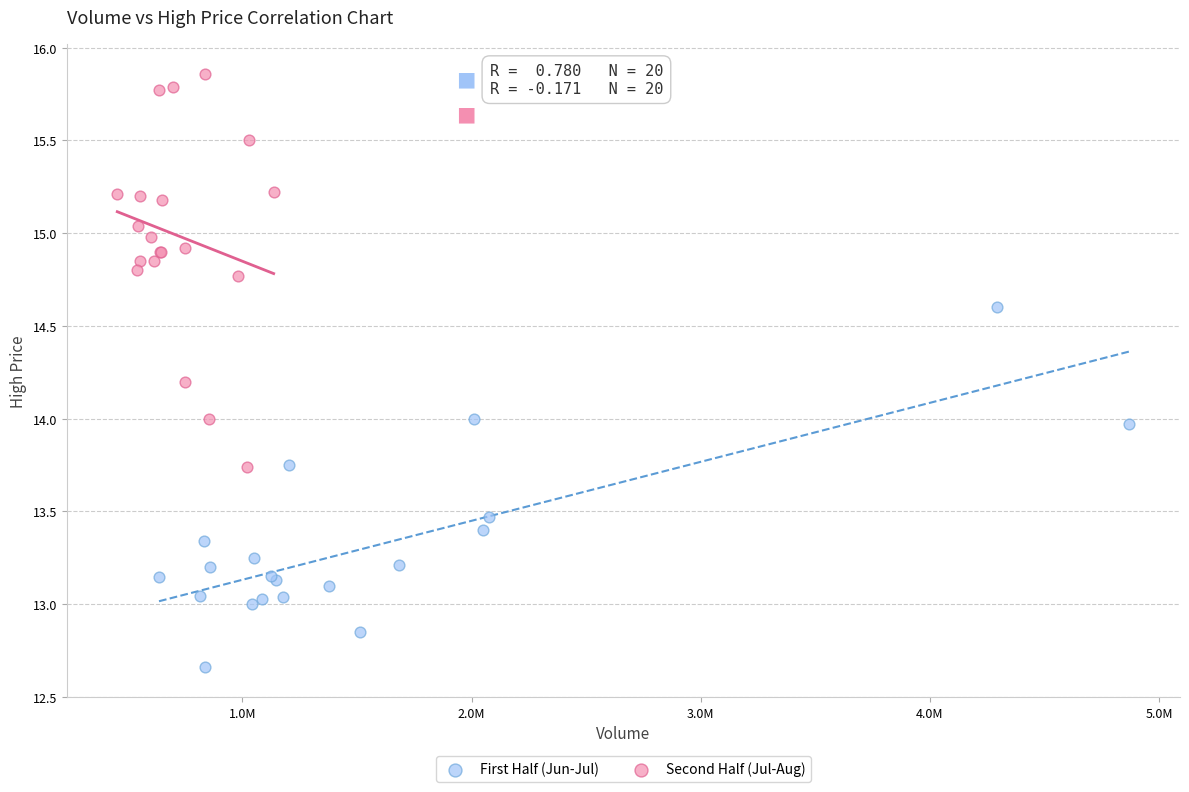

Which series reaches the minimum Y coordinate?

First Half (Jun-Jul)